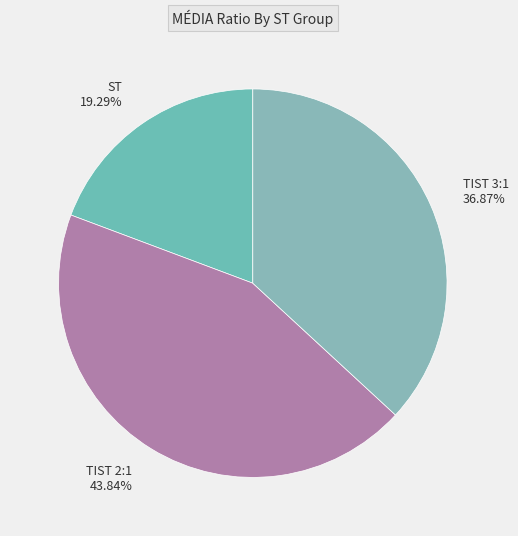

Which category has the smallest portion of the pie?

ST